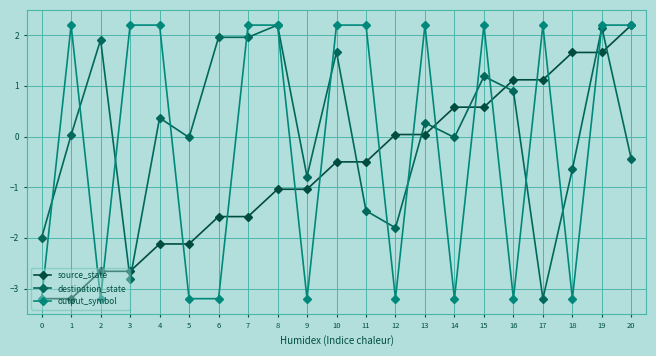

At 17, list the series in order from smallest to largest.

destination_state, source_state, output_symbol